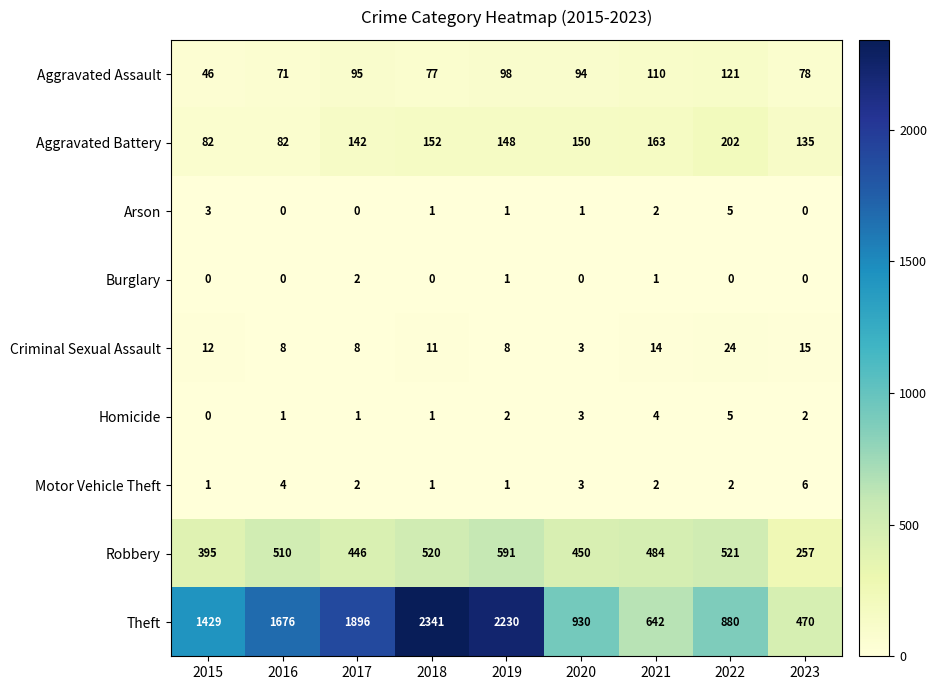

What is the difference between the Criminal Sexual Assault values at 2015 and 2017?

4